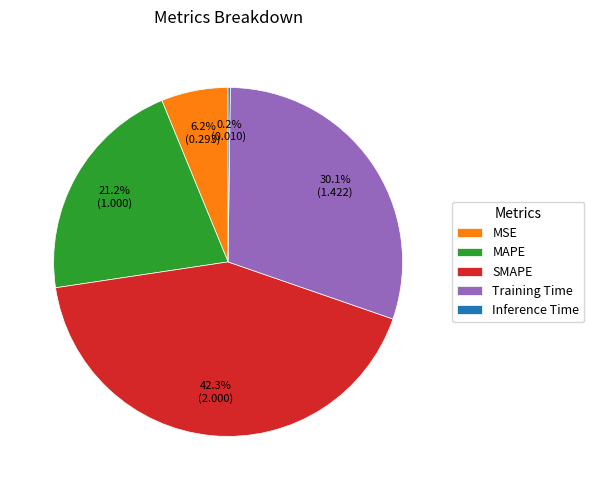

To the nearest percent, what is the difference between the MSE and SMAPE slice percentages?

36%